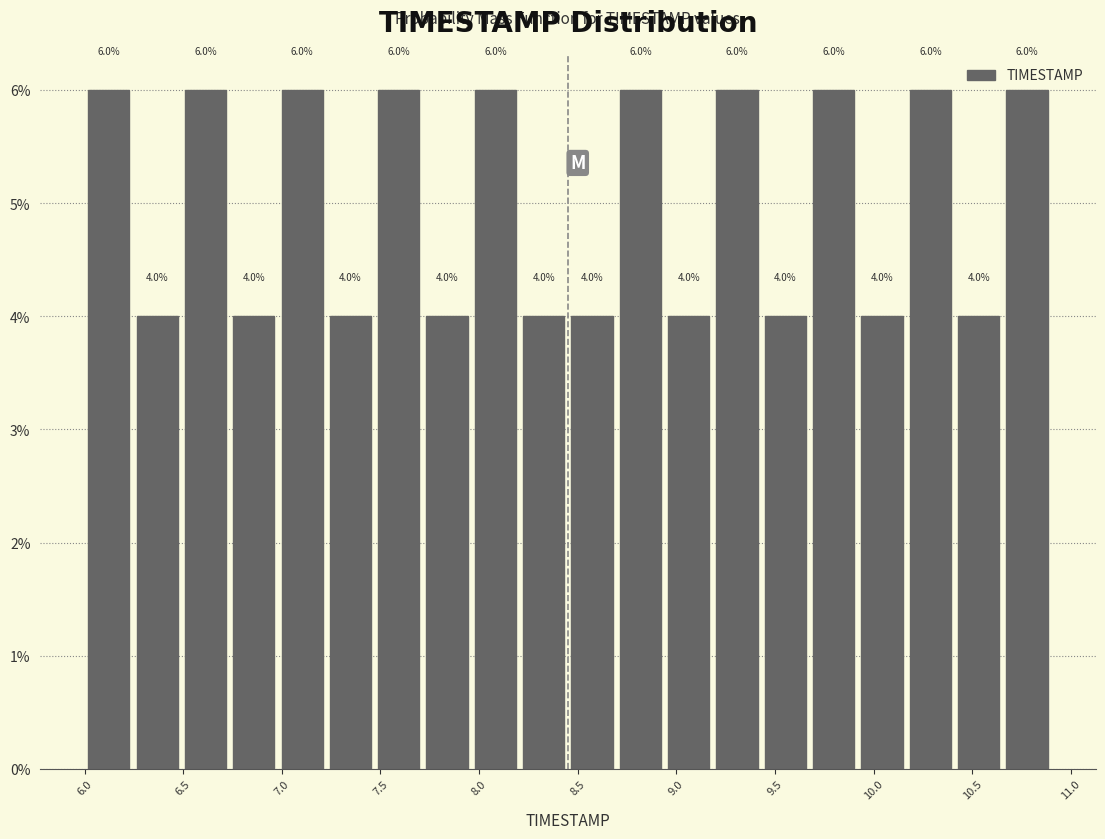

Reading left to right, transcribe this chart: for each bar, give the range it covers on the x-axis and its height. The bar edges are not printed on the chart, so give them approximately, as read against the axis.

6.000 to 6.245: 6.0
6.245 to 6.490: 4.0
6.490 to 6.735: 6.0
6.735 to 6.980: 4.0
6.980 to 7.225: 6.0
7.225 to 7.470: 4.0
7.470 to 7.715: 6.0
7.715 to 7.960: 4.0
7.960 to 8.205: 6.0
8.205 to 8.450: 4.0
8.450 to 8.695: 4.0
8.695 to 8.940: 6.0
8.940 to 9.185: 4.0
9.185 to 9.430: 6.0
9.430 to 9.675: 4.0
9.675 to 9.920: 6.0
9.920 to 10.165: 4.0
10.165 to 10.410: 6.0
10.410 to 10.655: 4.0
10.655 to 10.900: 6.0